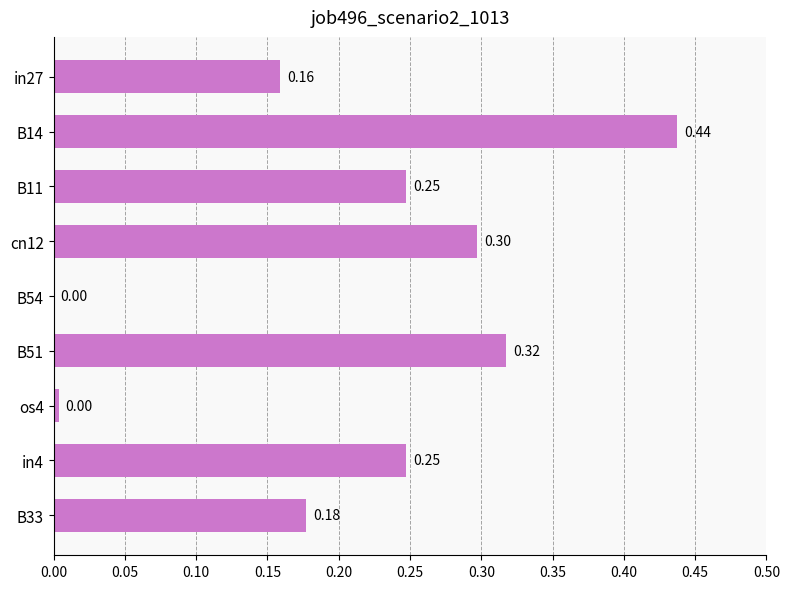

Which has a higher value, in27 or B14?

B14